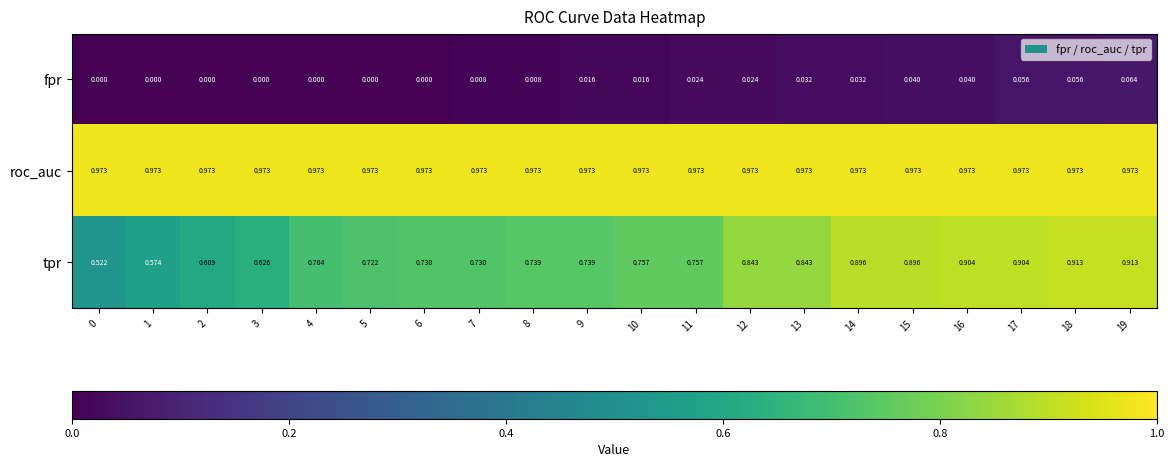

Which series has the largest total across all categories?

roc_auc